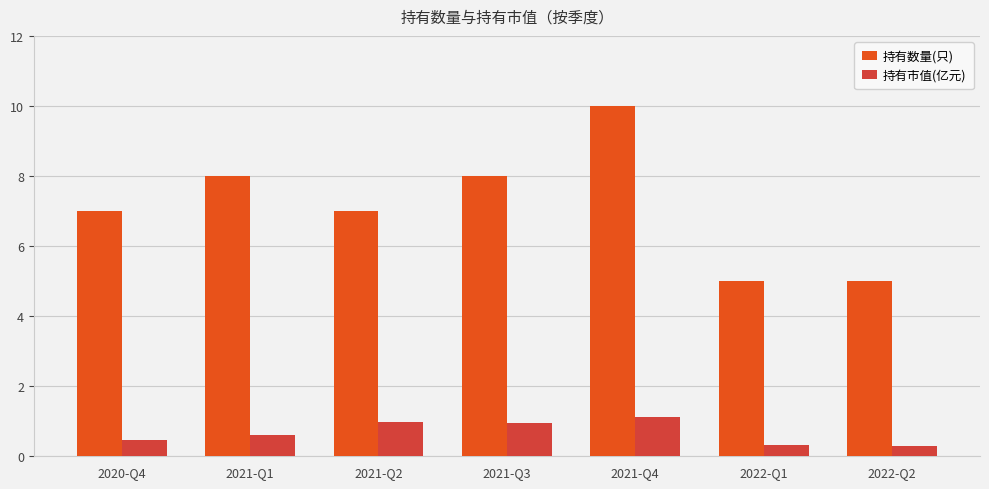

Is the value of 持有数量(只) at 2021-Q4 greater than the value of 持有市值(亿元) at 2021-Q2?

Yes